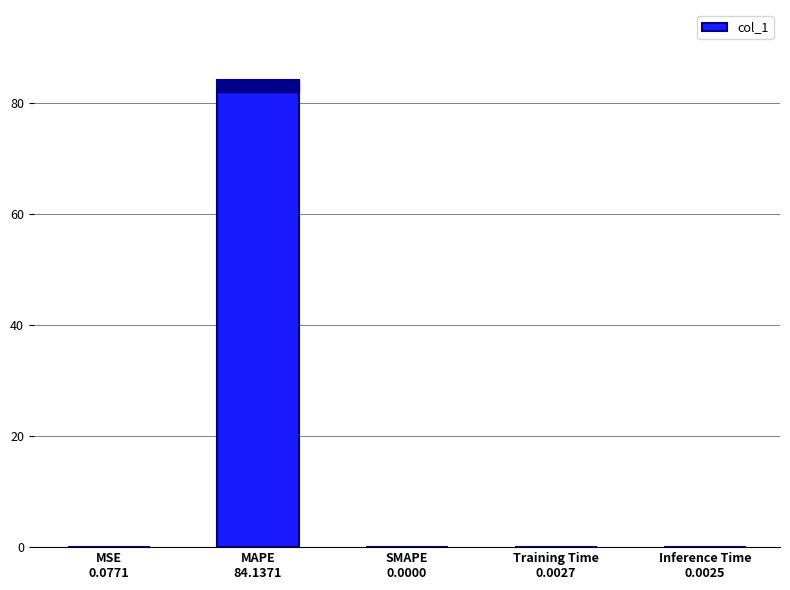

The value at MAPE
84.1371 is 84.1. True or false?

True